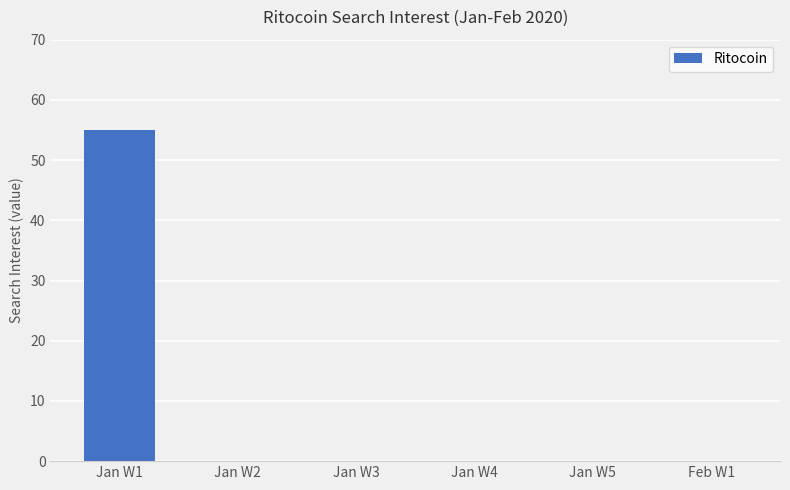

What is the sum of the values at Feb W1 and Jan W1?

55